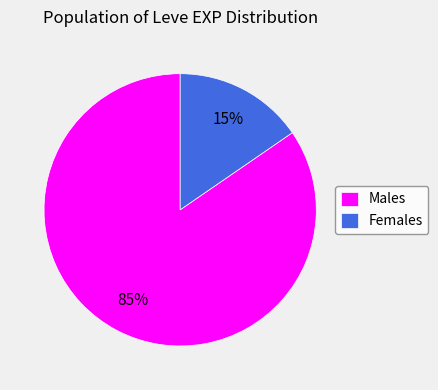

True or false: Males accounts for 85% of the total.

True